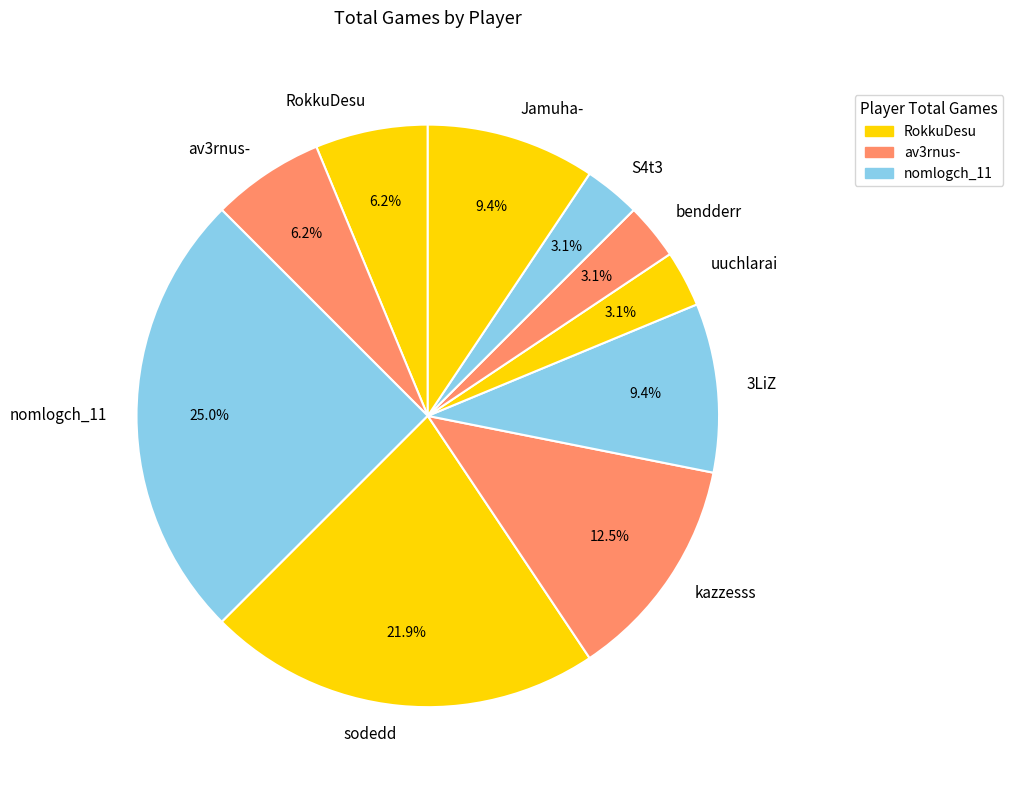

Combined, do S4t3 and av3rnus- account for over 50%?

No